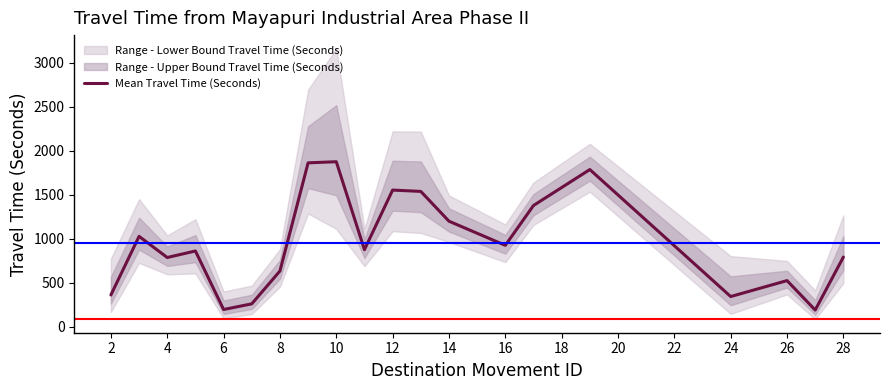

What is the value of the 8th point from the left?

1862